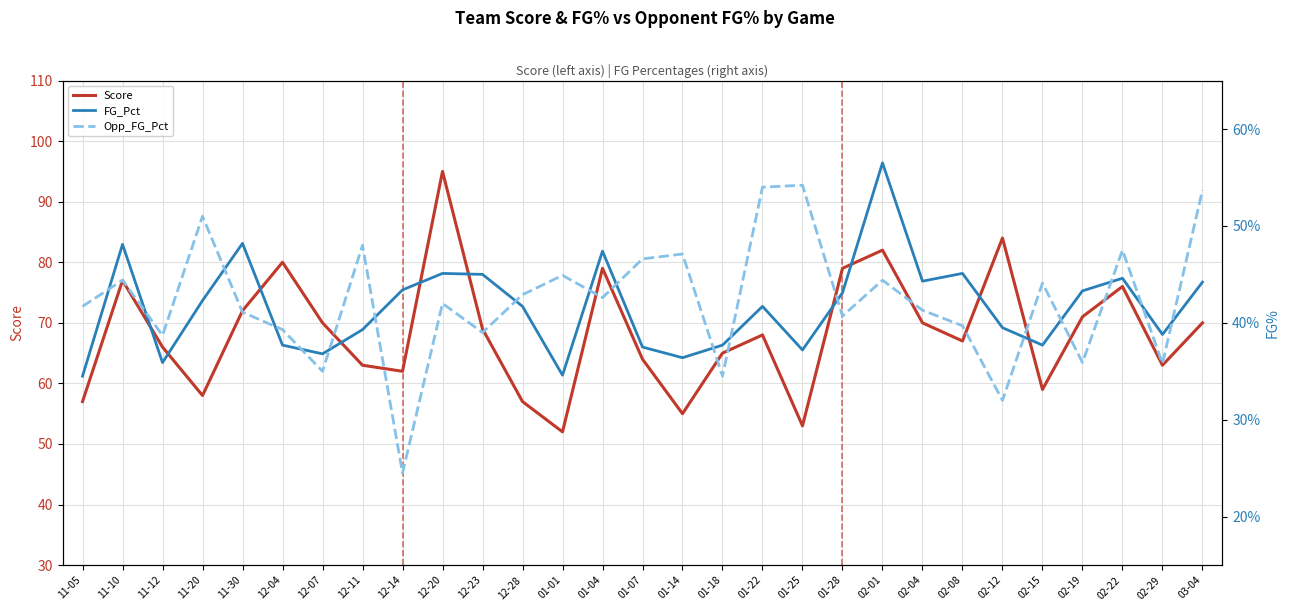

What is the value of the Score point at the 18th from the left?

68.0